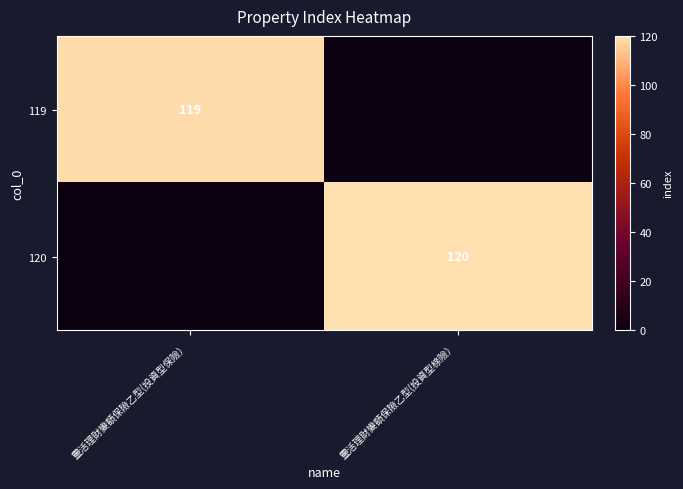

The value of 119 at 靈活理財變額保險乙型(投資型保險） is 119. True or false?

True